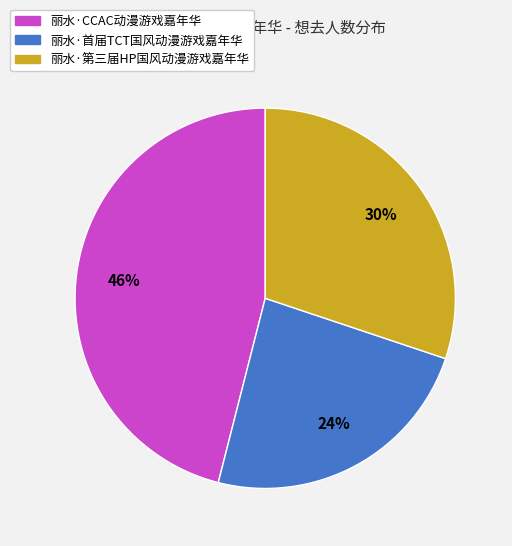

What is the ratio of the value at 丽水·首届TCT国风动漫游戏嘉年华 to the value at 丽水·第三届HP国风动漫游戏嘉年华?

0.8